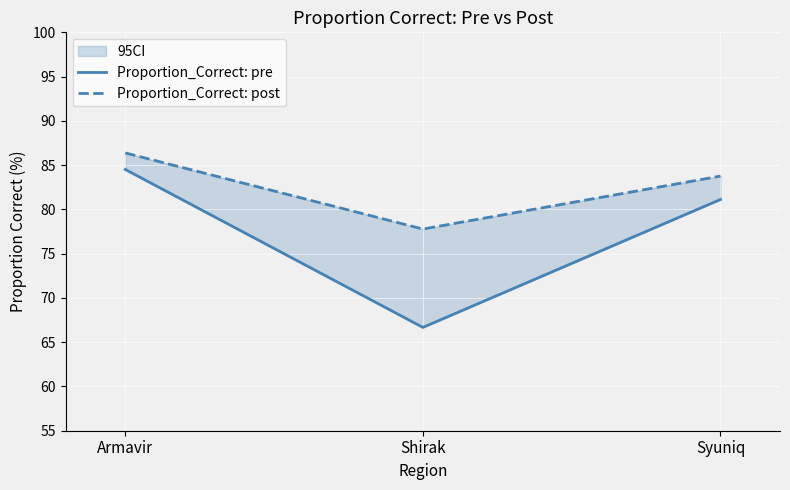

Where does the Proportion_Correct: post series first go above 83?

Armavir